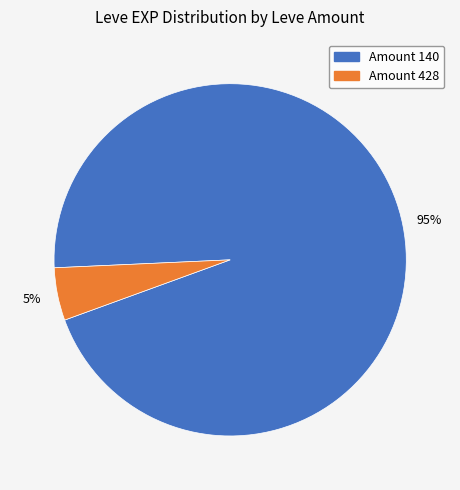

To the nearest percent, what is the average slice percentage?

50%